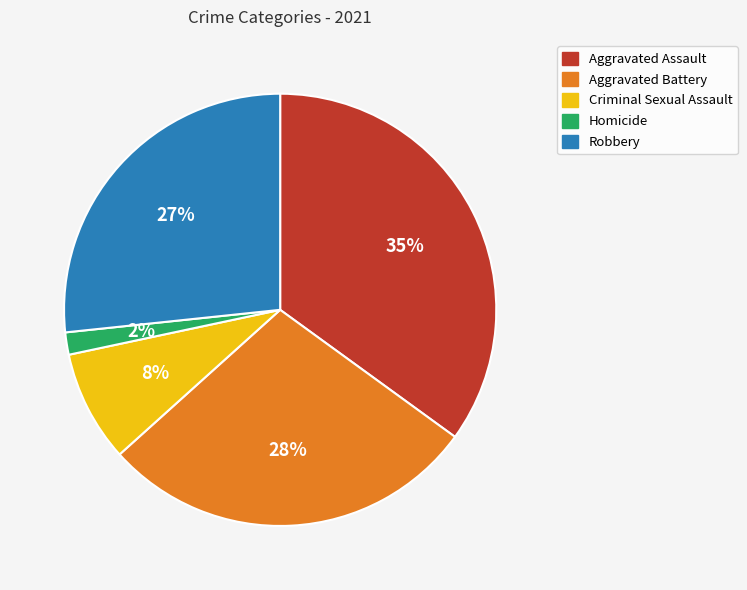

Is the sum of Robbery and Aggravated Assault greater than half?

Yes